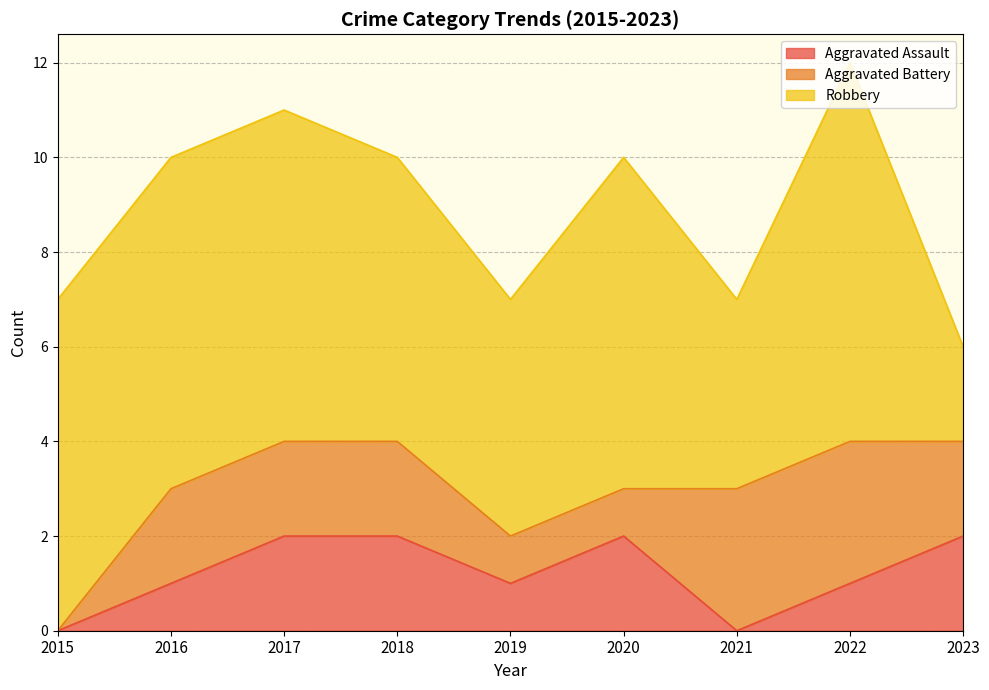

What is the difference between the maximum and minimum values in the Robbery series?

6